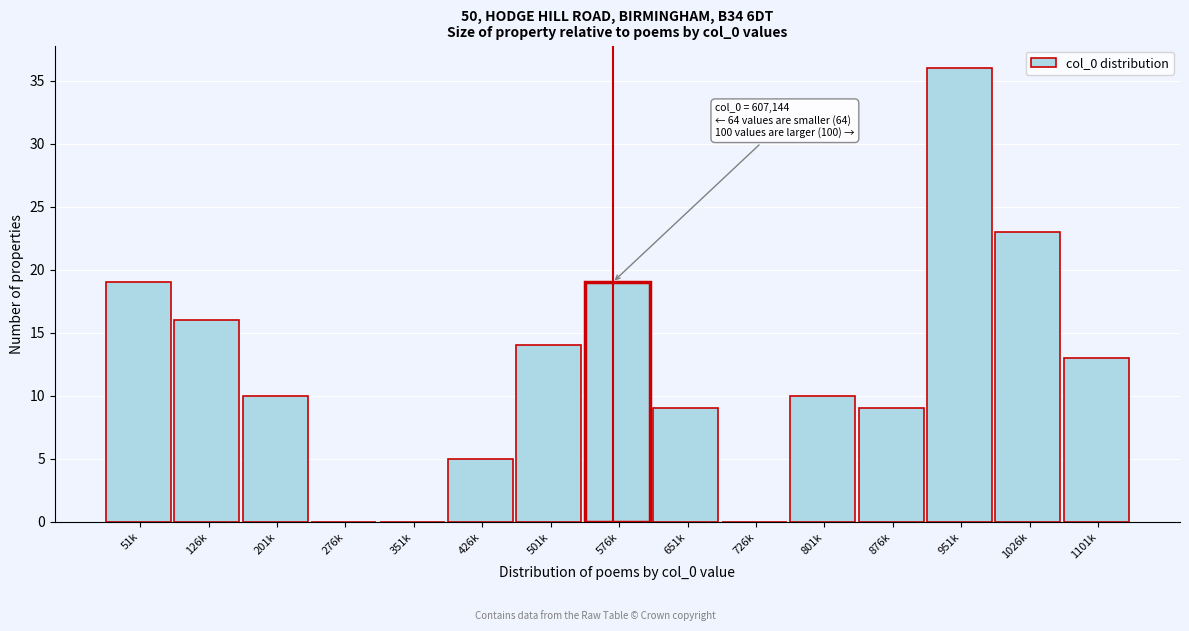

What is the change in value from 51k to 1101k?

-6